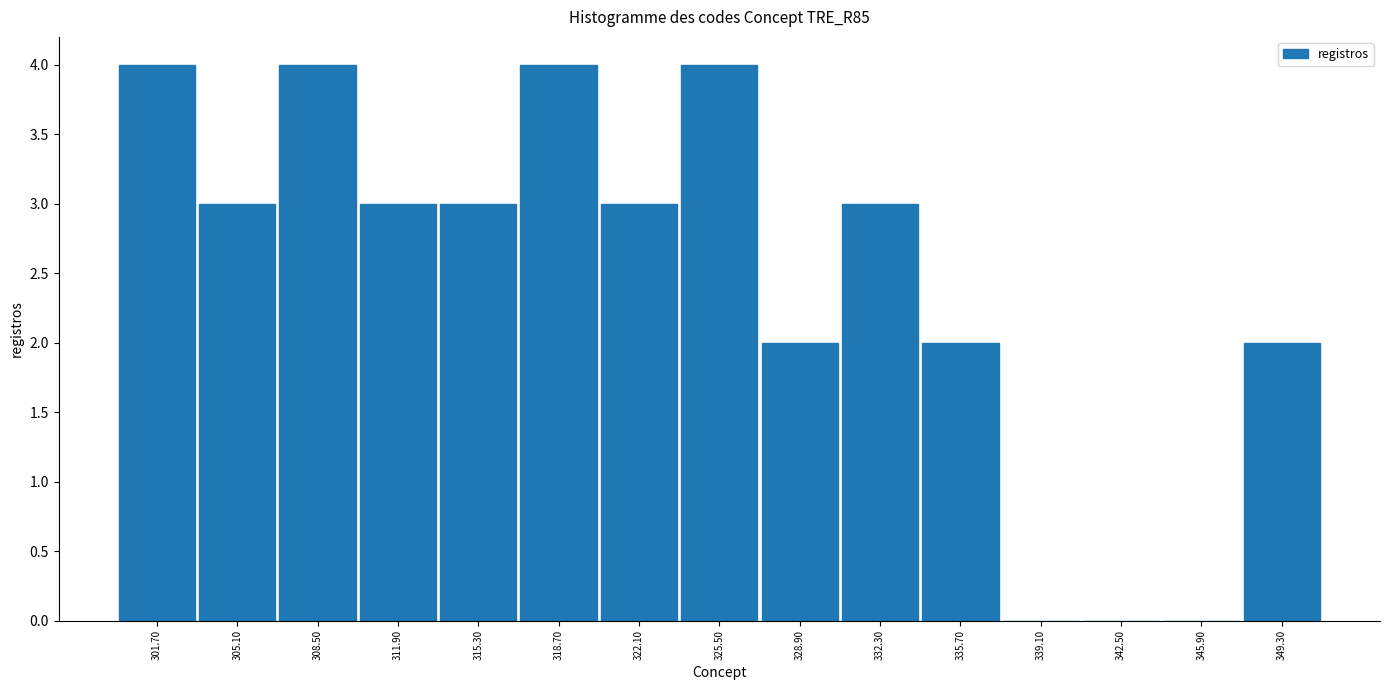

Reading left to right, list every bar in this chart as the range it spans on the x-axis followed by its height. Neither the bar edges nor the heights are printed on the chart, so give them approximately, as read against the axes.

300.0 to 303.4: 4
303.4 to 306.8: 3
306.8 to 310.2: 4
310.2 to 313.6: 3
313.6 to 317.0: 3
317.0 to 320.4: 4
320.4 to 323.8: 3
323.8 to 327.2: 4
327.2 to 330.6: 2
330.6 to 334.0: 3
334.0 to 337.4: 2
337.4 to 340.8: 0
340.8 to 344.2: 0
344.2 to 347.6: 0
347.6 to 351.0: 2